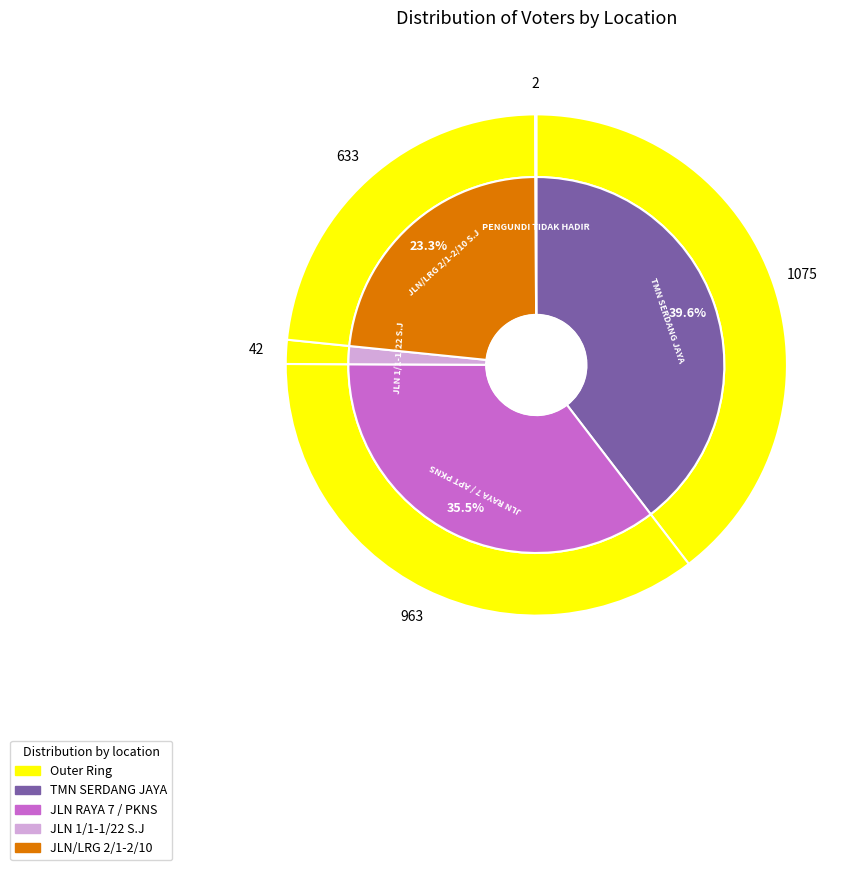

How many segments does this pie chart have?

5